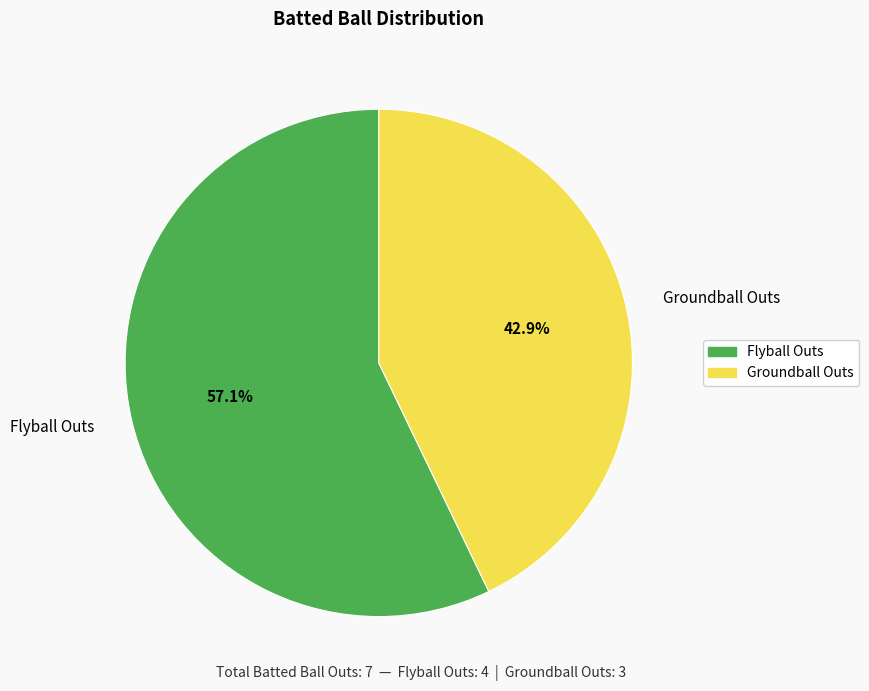

Between Flyball Outs and Groundball Outs, which is larger?

Flyball Outs